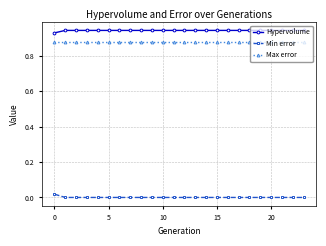

Rank the series by their maximum value, from lowest to highest.

Min error, Max error, Hypervolume